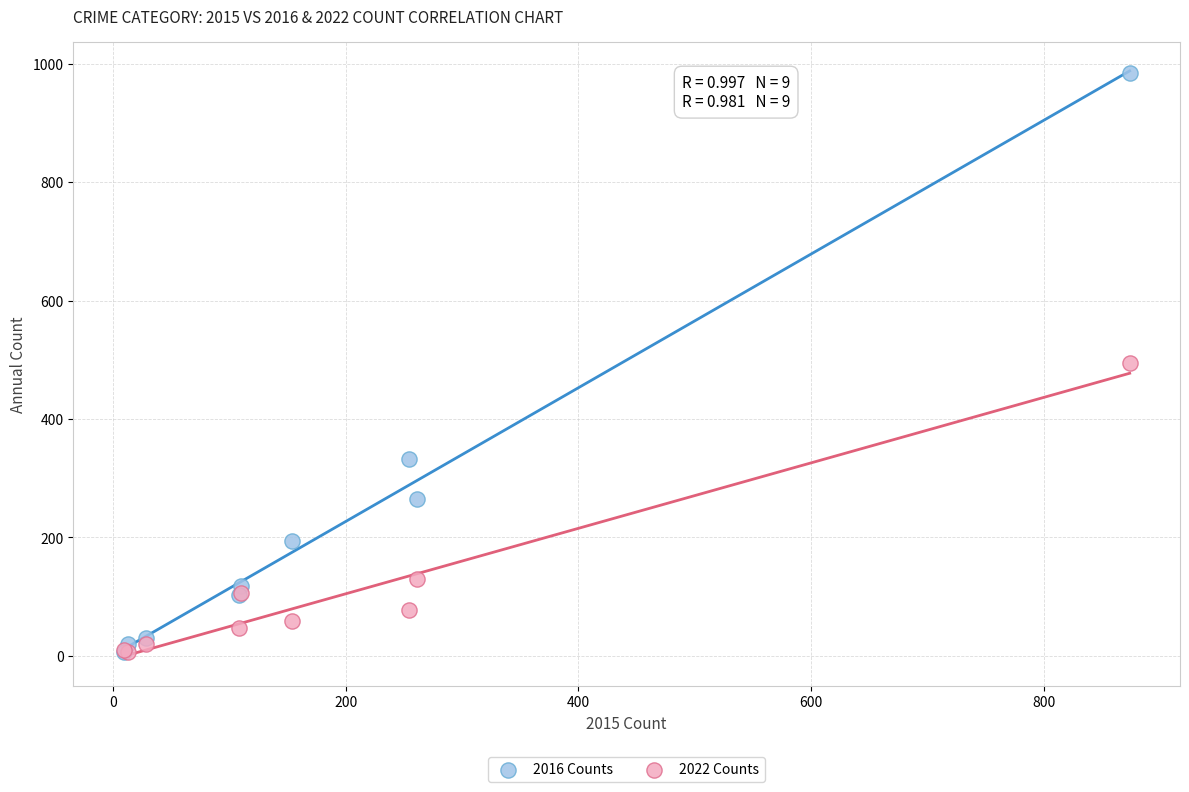

In the 2022 Counts series, what Y value is closest to 250?

129